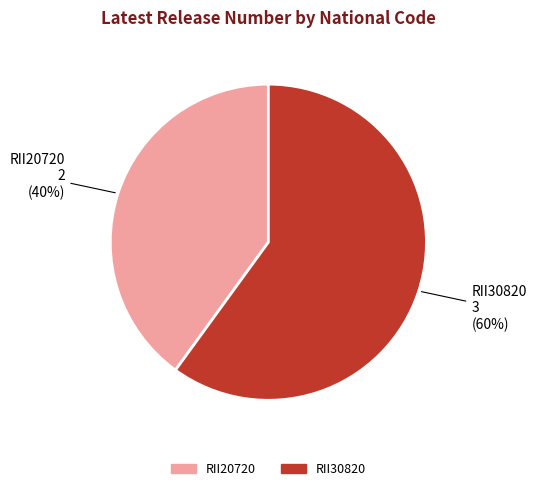

Rank the categories by value from lowest to highest.

RII20720, RII30820